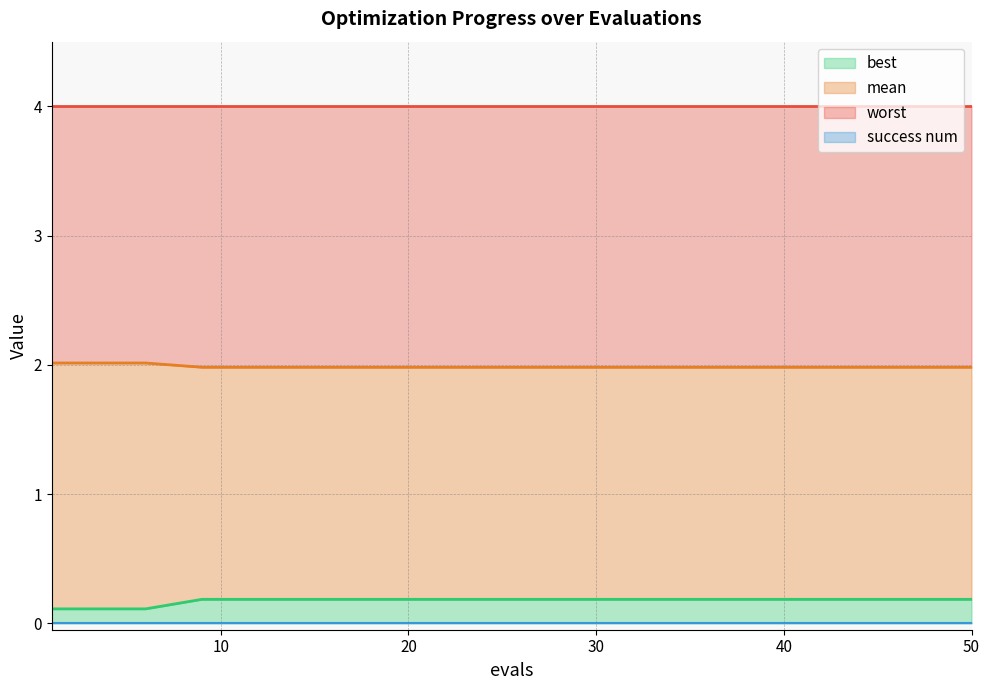

True or false: mean and best intersect in this chart.

False